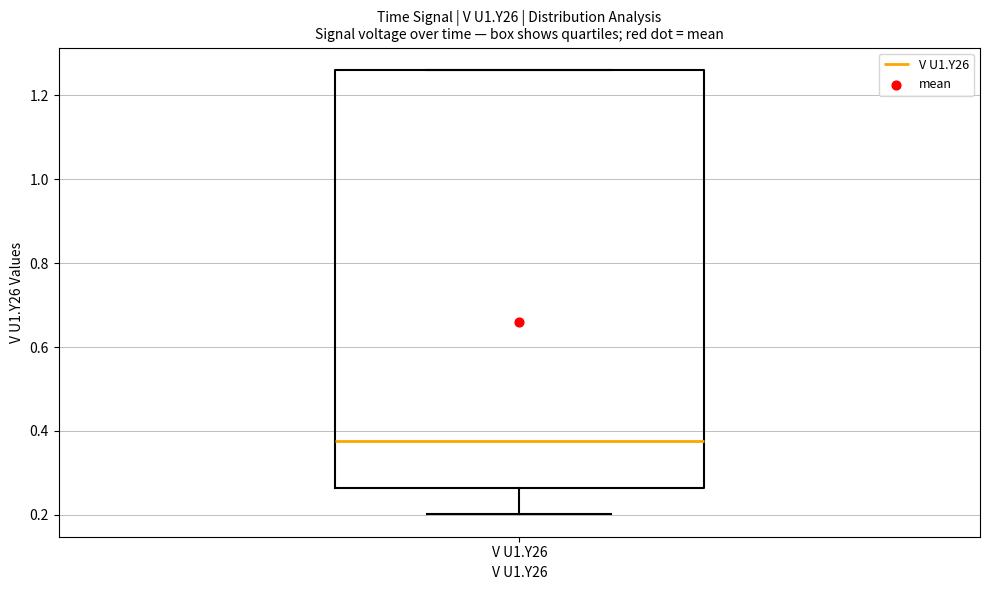

Read this box plot against the y-axis: the position of the median line, the range covered by the box, and the ends of both whiskers. The values are not printed on the chart, so give them approximately, as read against the axis.

median 0.38, box 0.26 to 1.26, whiskers 0.20 to 1.26